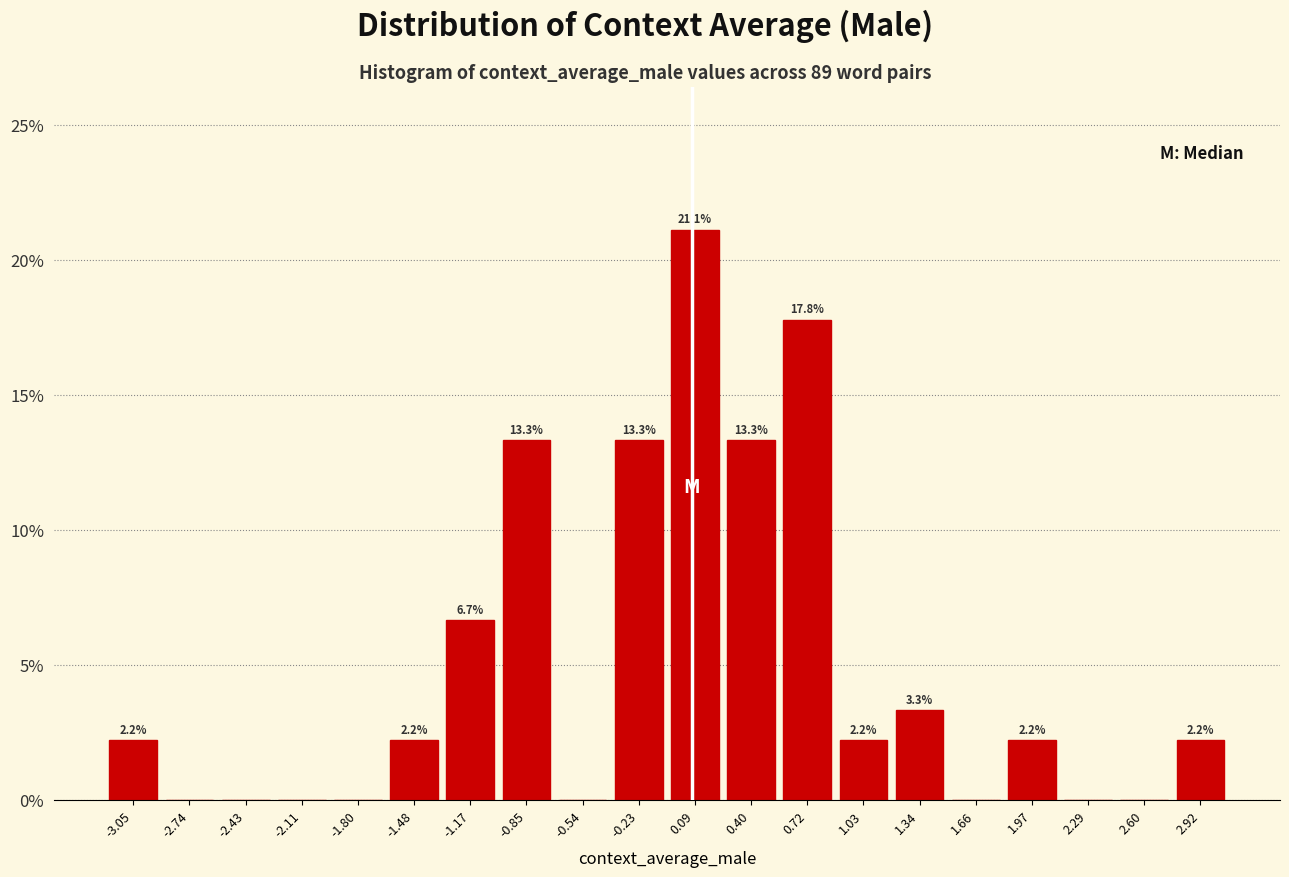

Which range on the x-axis has the tallest bar?

-0.05 to 0.25